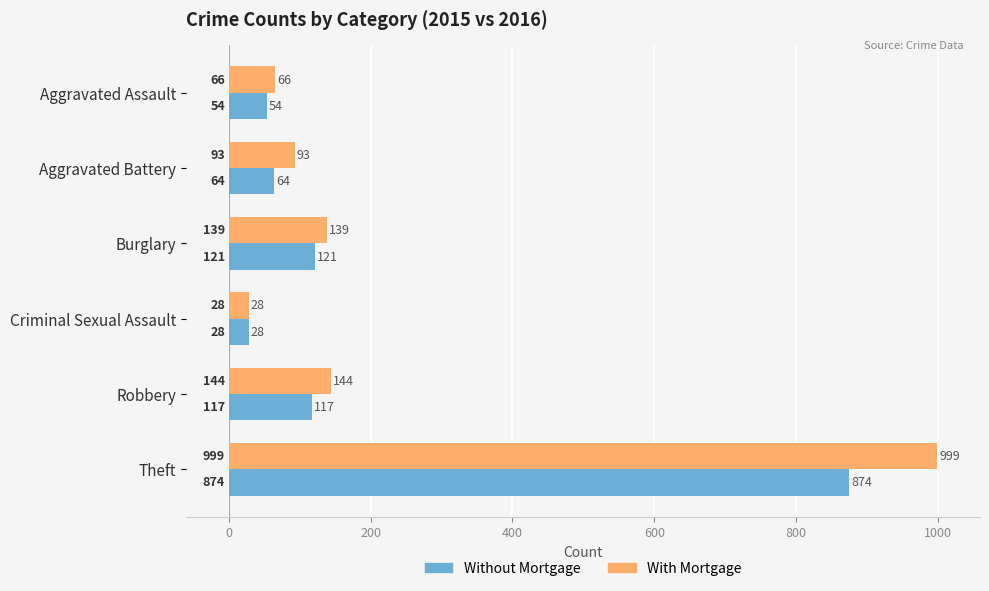

What are all the series names shown in the legend?

Without Mortgage, With Mortgage